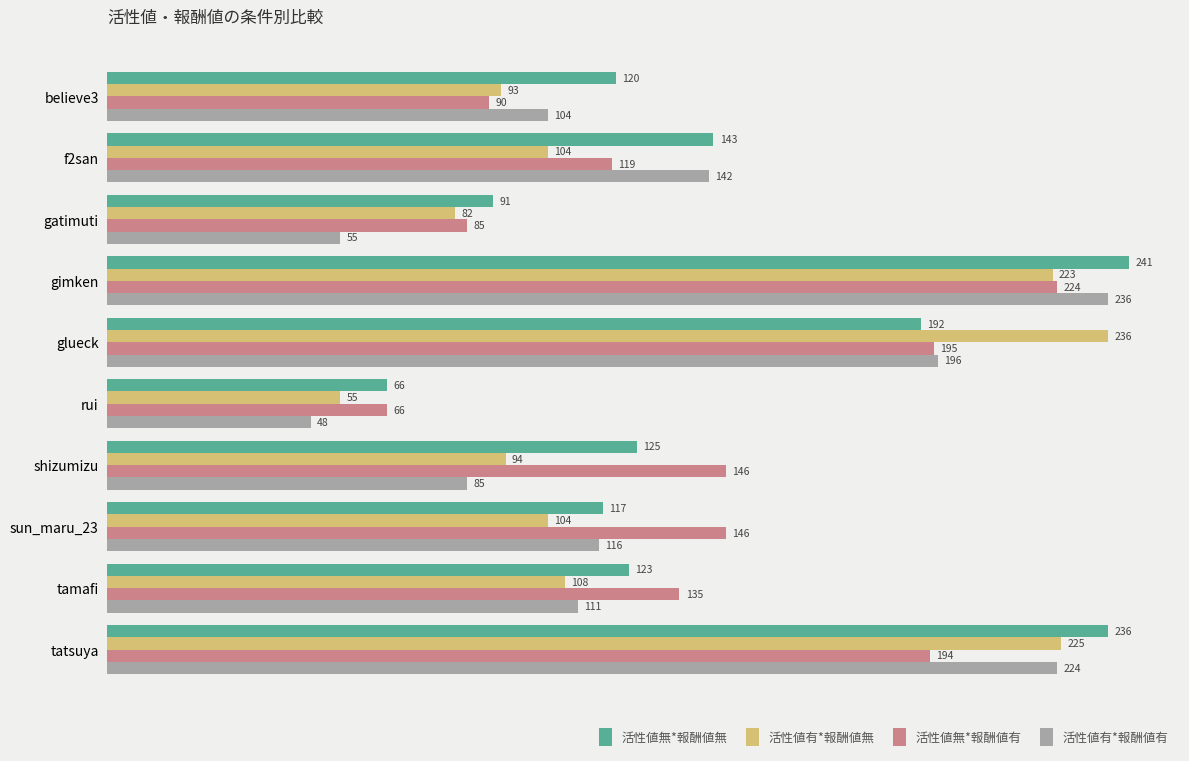

How many distinct data groups are displayed?

4